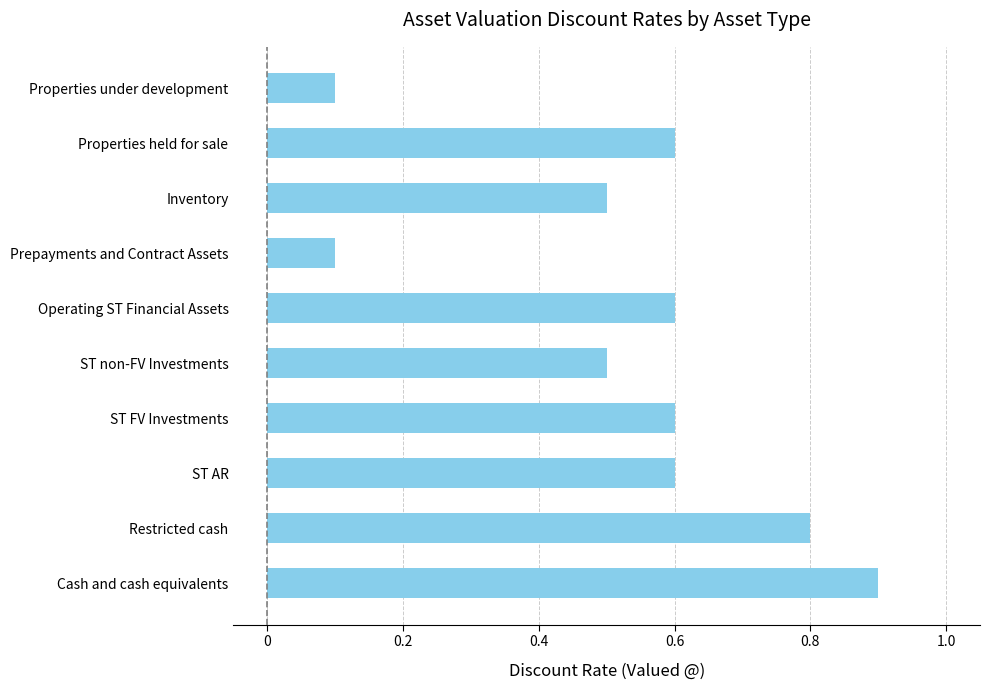

What is the greatest value displayed?

0.9